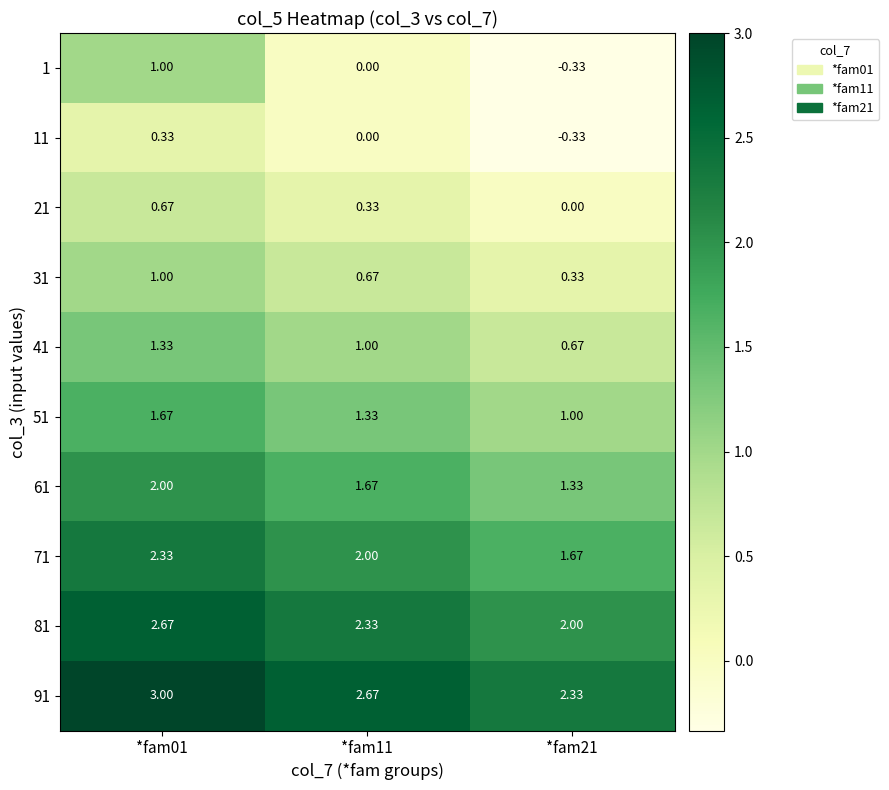

Is the value of 31 at *fam11 greater than the value of 41 at *fam01?

No